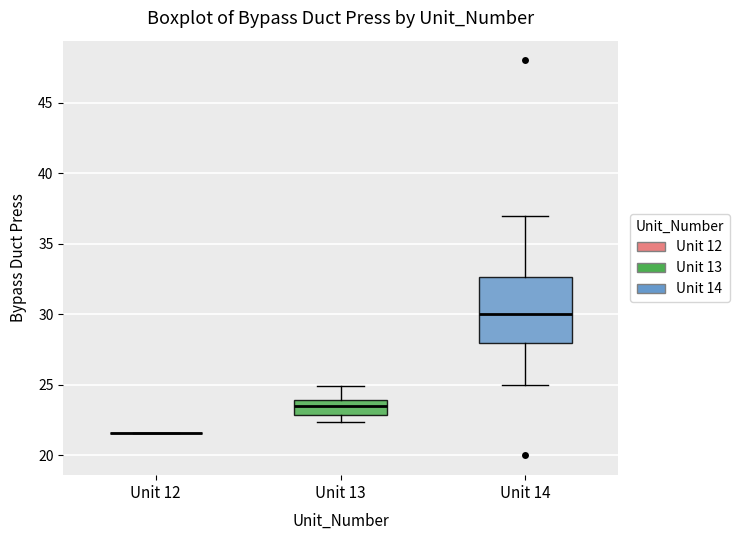

Reading left to right, read every box against the y-axis: the position of its median line, the range the box covers, and the ends of its whiskers. The values are not printed on the chart, so give them approximately, as read against the axis.

Unit 12: box collapsed to a line at 21.5, whiskers 21.5 to 21.5
Unit 13: median 23.5, box 23.0 to 24.0, whiskers 22.5 to 25.0
Unit 14: median 30.0, box 28.0 to 32.5, whiskers 25.0 to 37.0